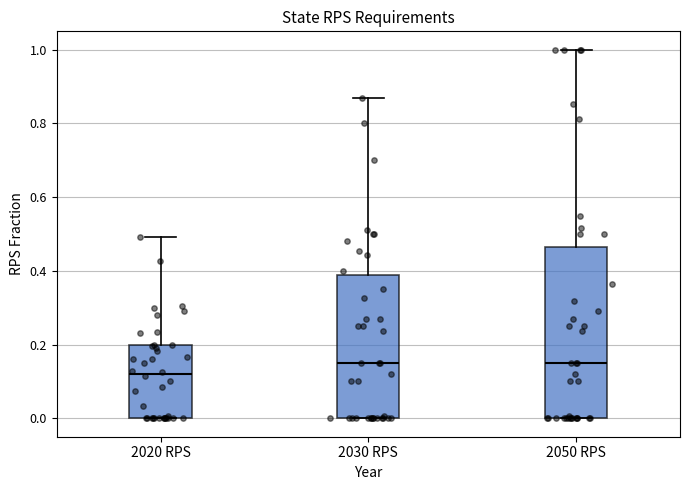

Which box is the tallest, from its lower edge to its upper edge?

2050 RPS